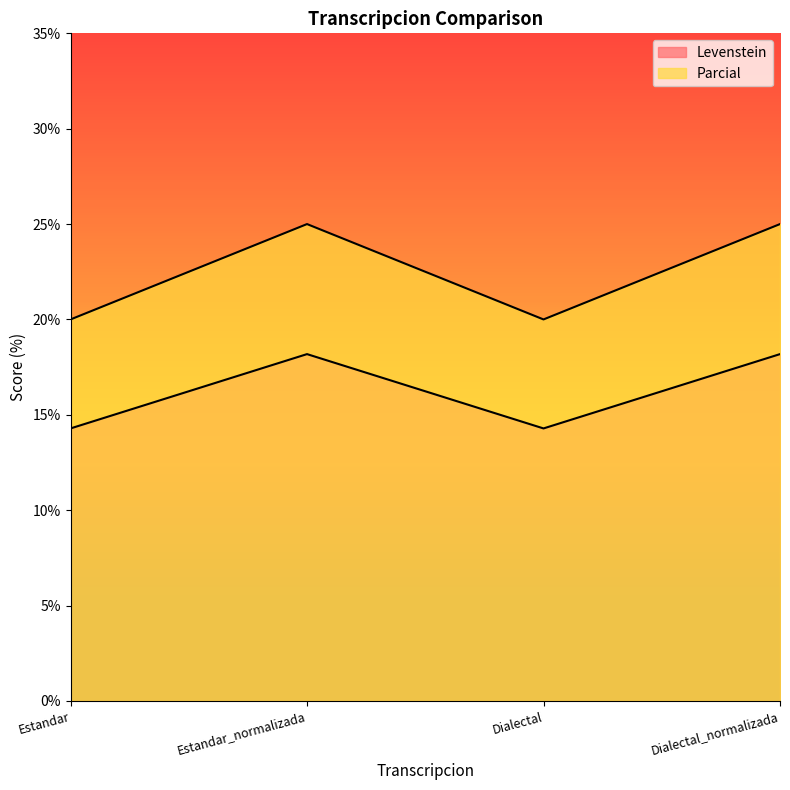

True or false: Parcial and Levenstein cross at least once.

False